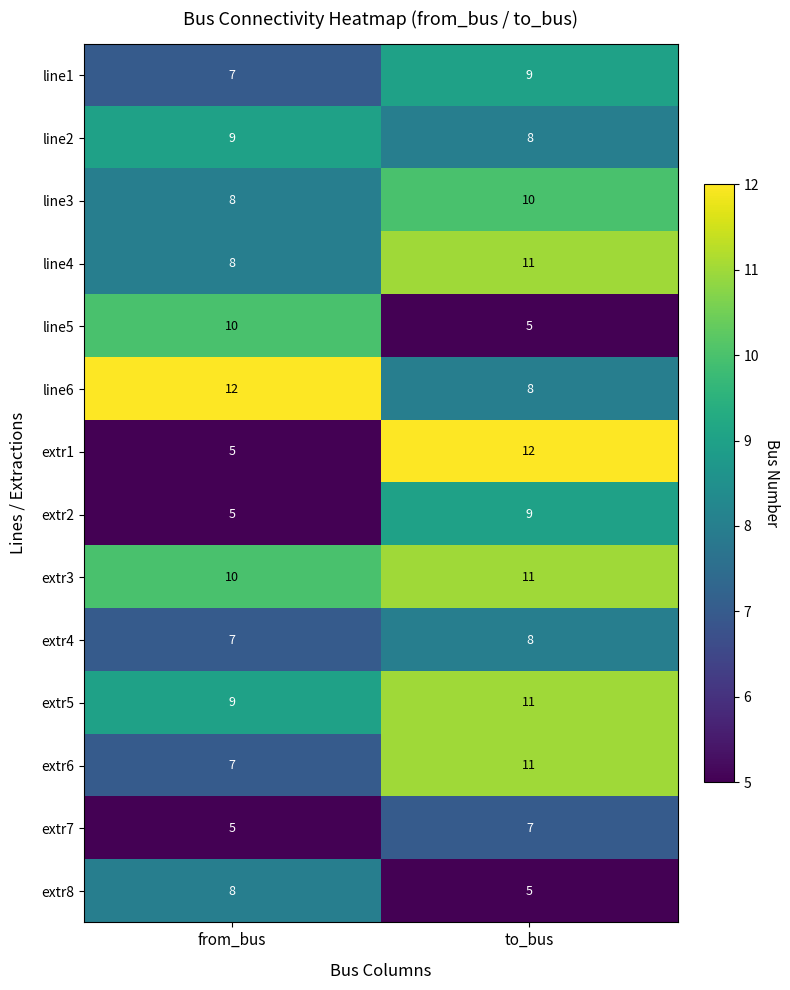

Reading left to right, what are all the values shown in this chart?

line1: 7	9
line2: 9	8
line3: 8	10
line4: 8	11
line5: 10	5
line6: 12	8
extr1: 5	12
extr2: 5	9
extr3: 10	11
extr4: 7	8
extr5: 9	11
extr6: 7	11
extr7: 5	7
extr8: 8	5